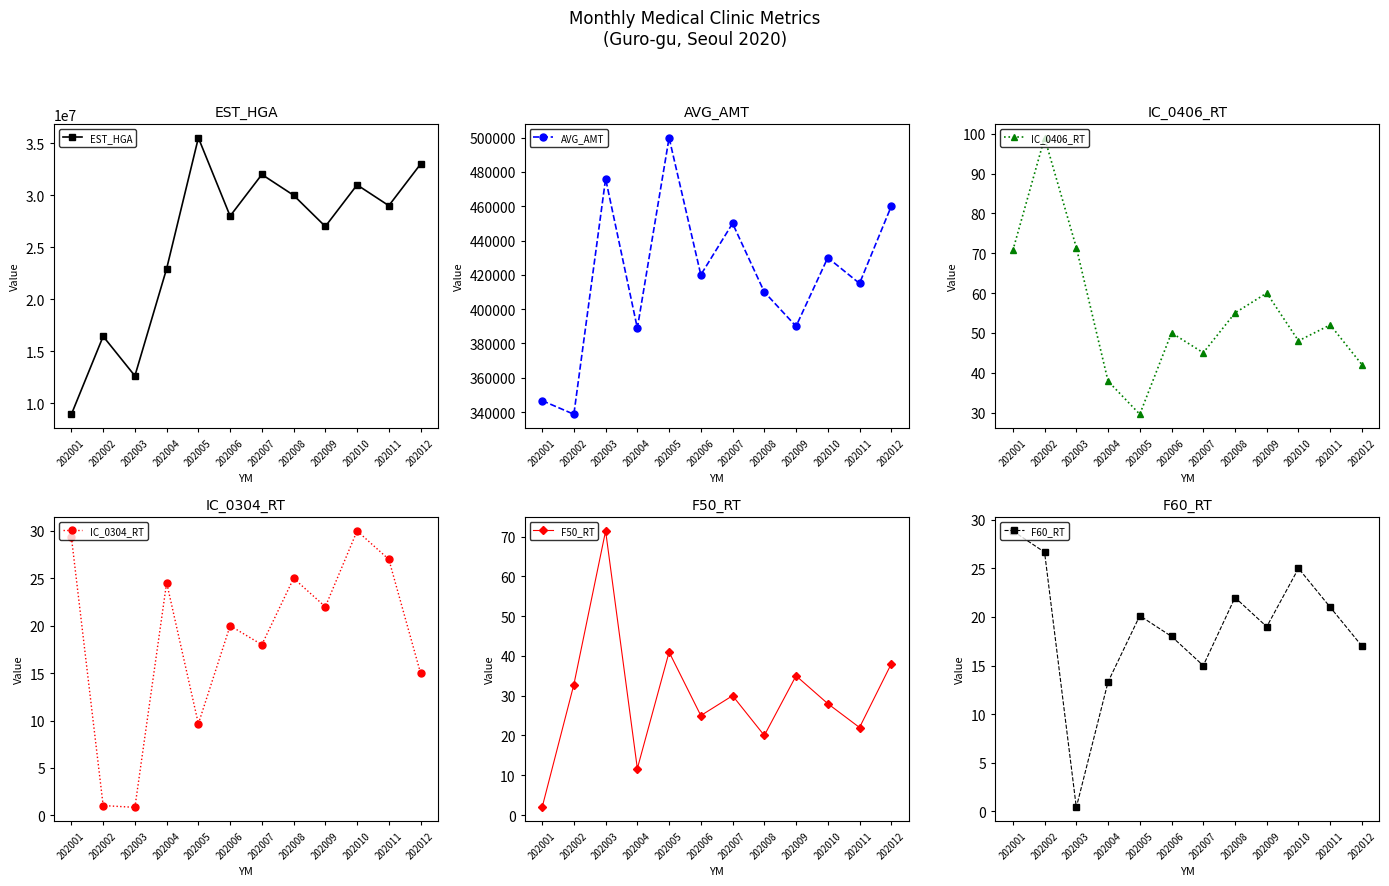

True or false: EST_HGA and IC_0304_RT intersect in this chart.

False